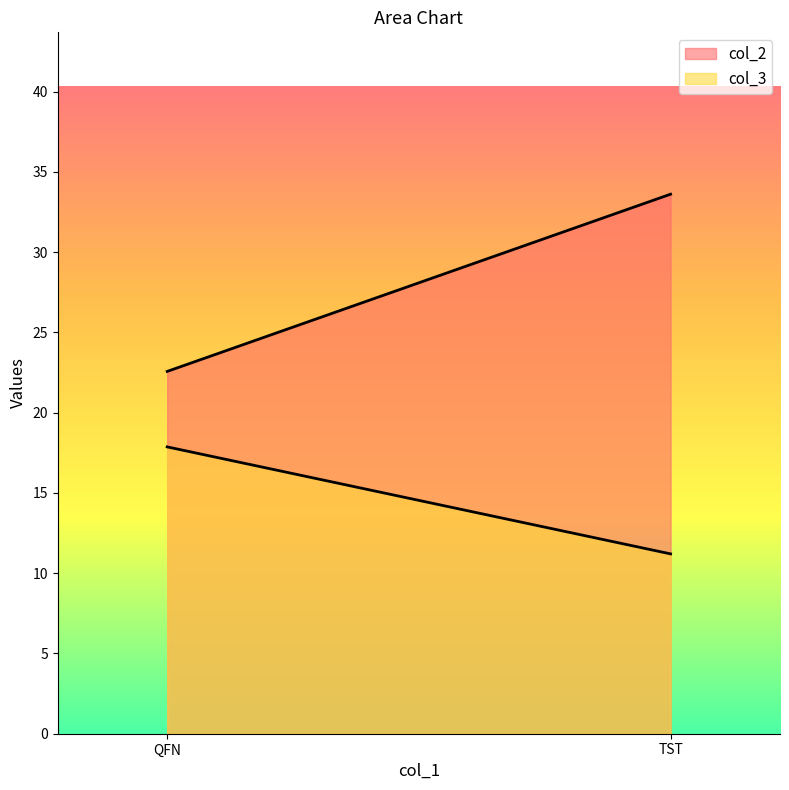

What is the label of the 2nd point from the left?

TST